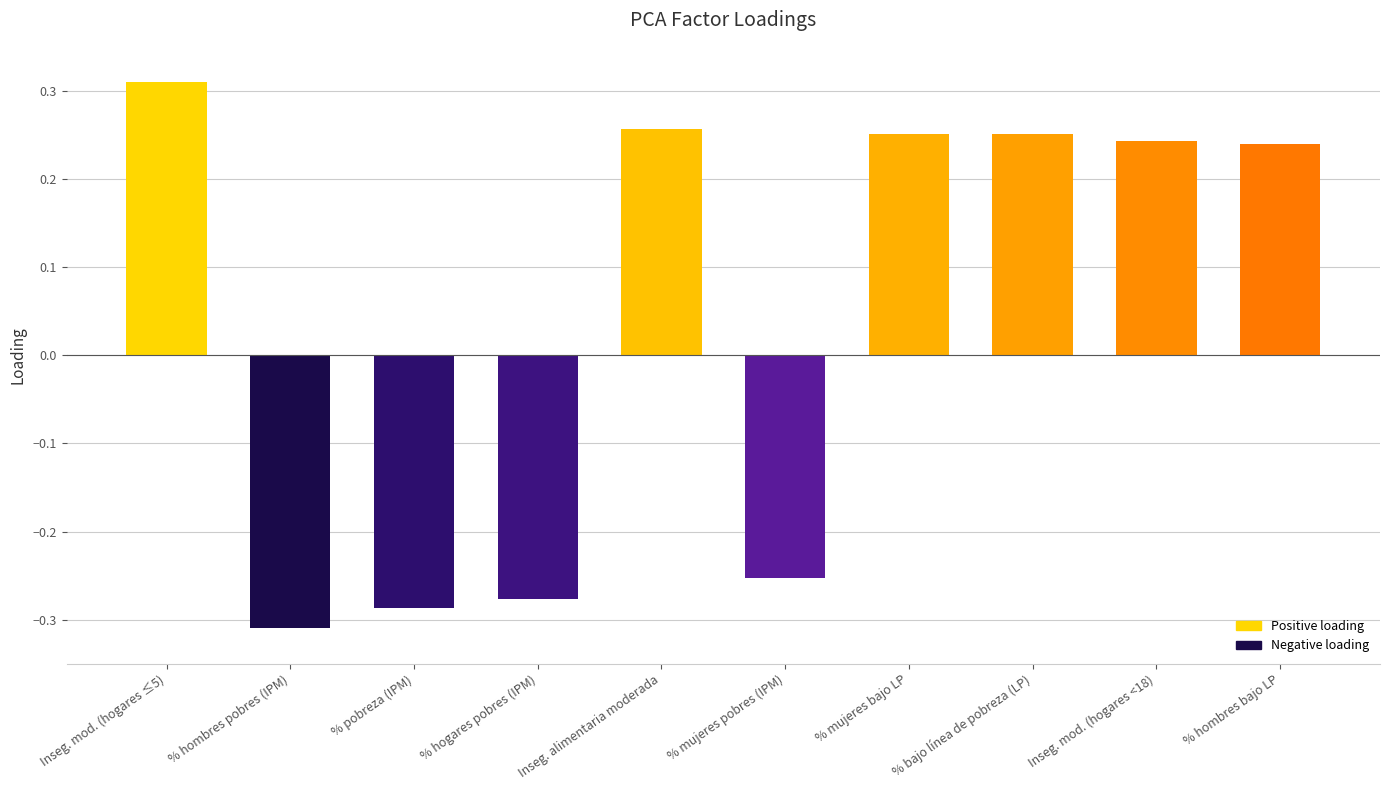

Which category has the lowest value across all series?

% hombres pobres (IPM)